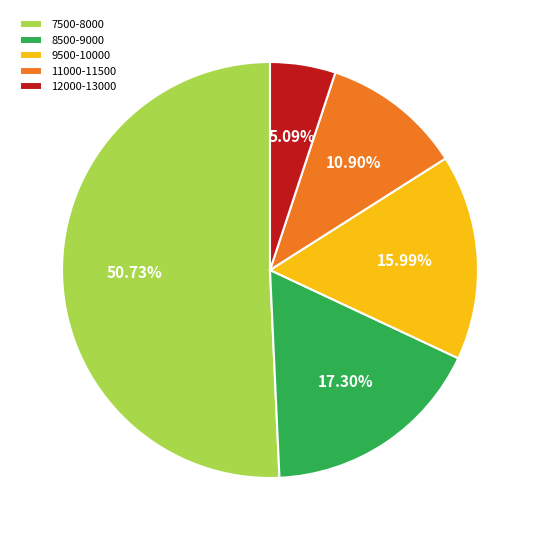

What is the majority slice?

7500-8000